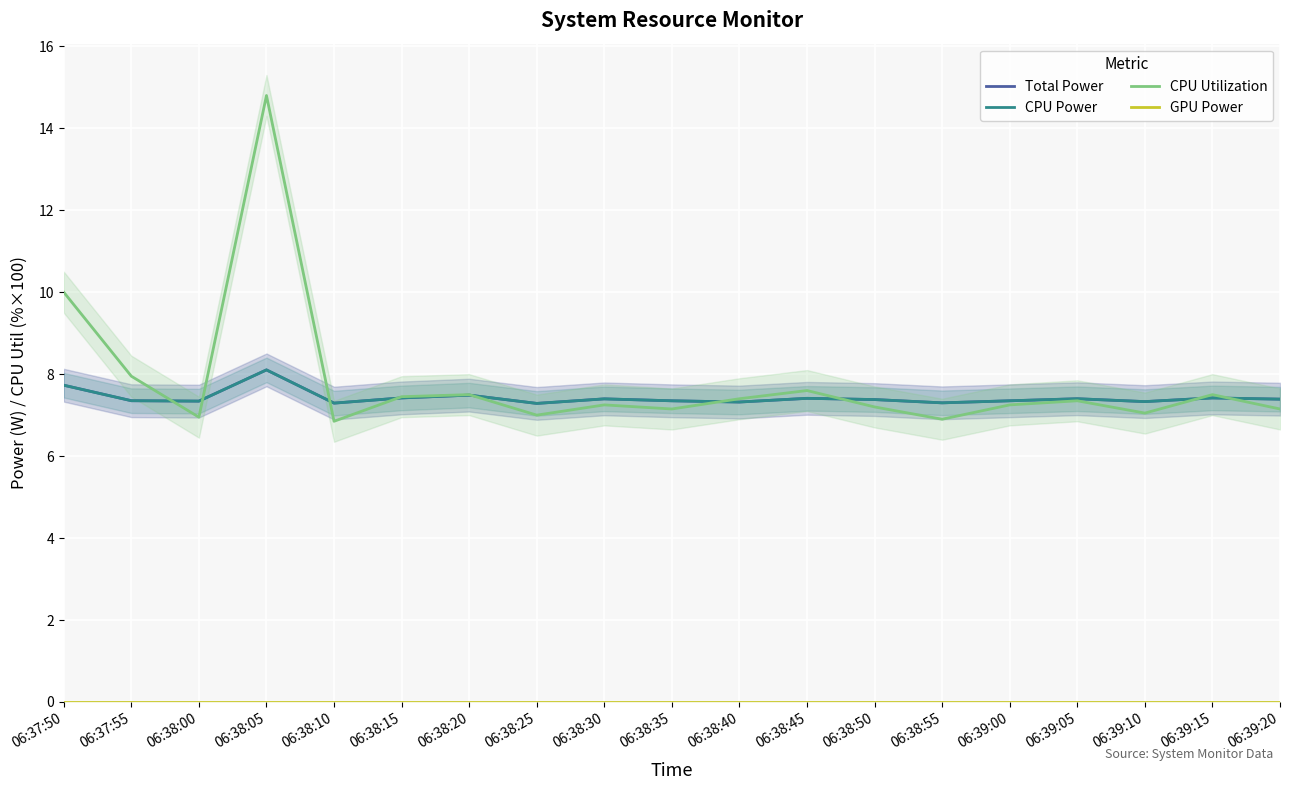

What is the difference between the CPU Power values at 06:38:20 and 06:38:30?

0.1